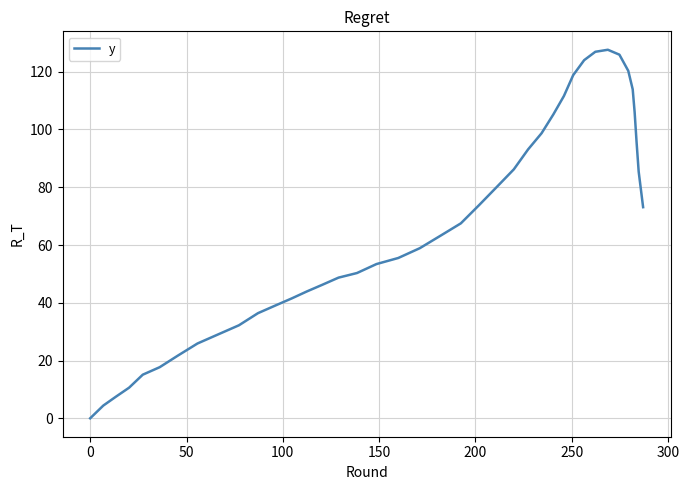

What is the greatest value displayed?

127.6